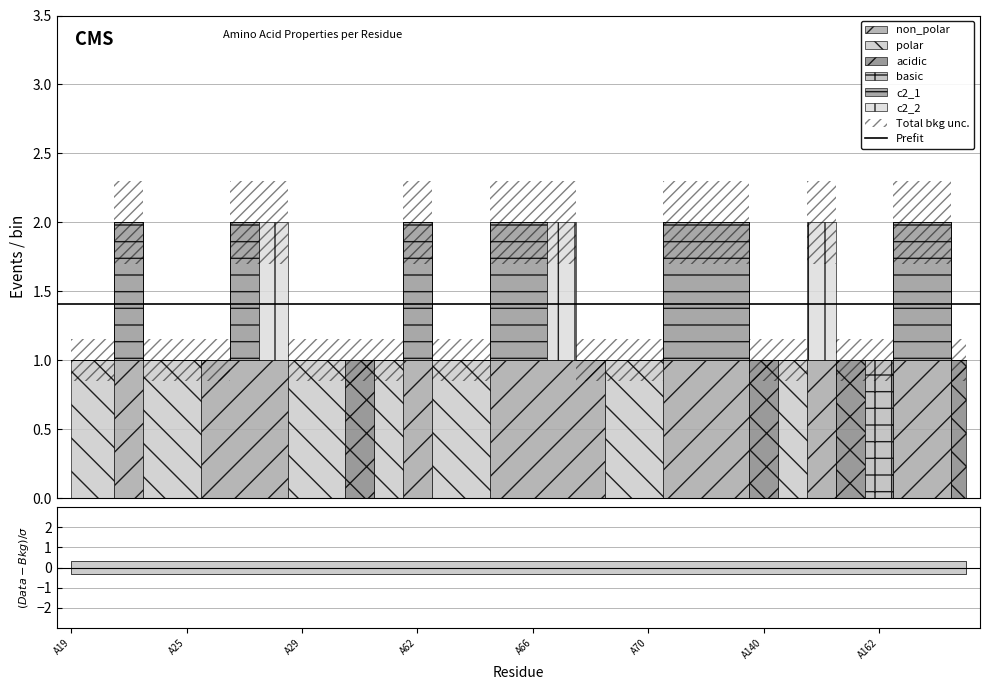

How many values in the basic series exceed 0?

1